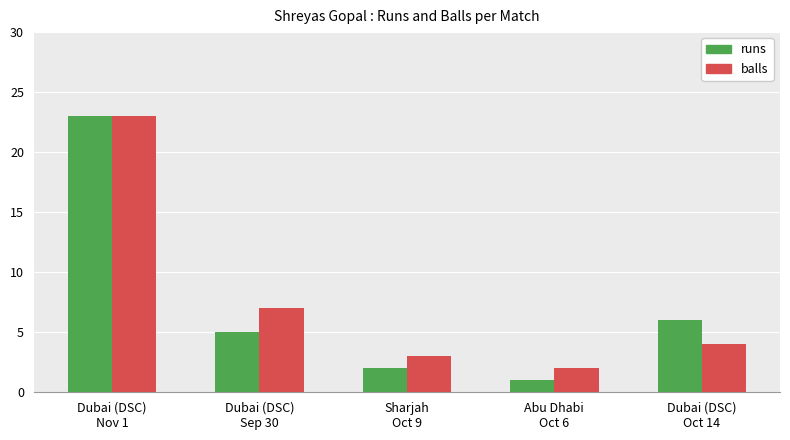

What is the minimum value shown in the chart?

1